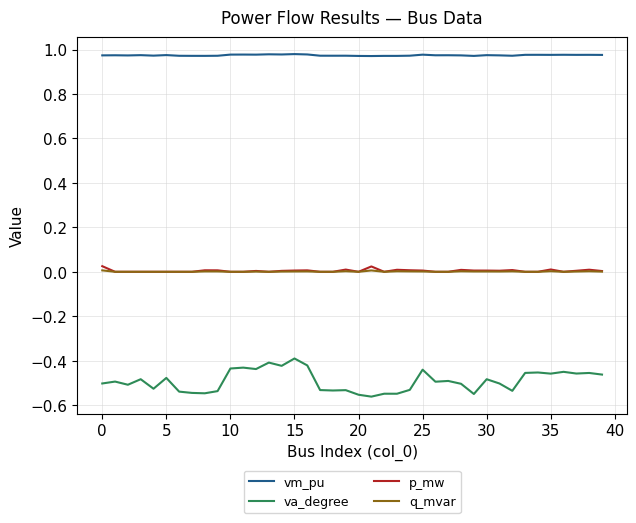

True or false: p_mw and va_degree cross at least once.

False